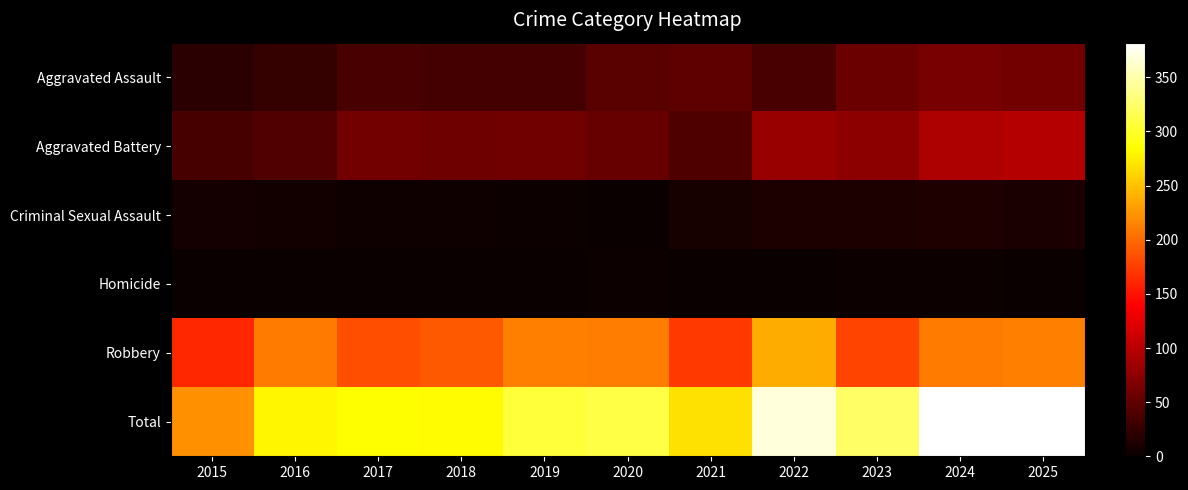

What is the difference between the highest and lowest values at 2016?

280